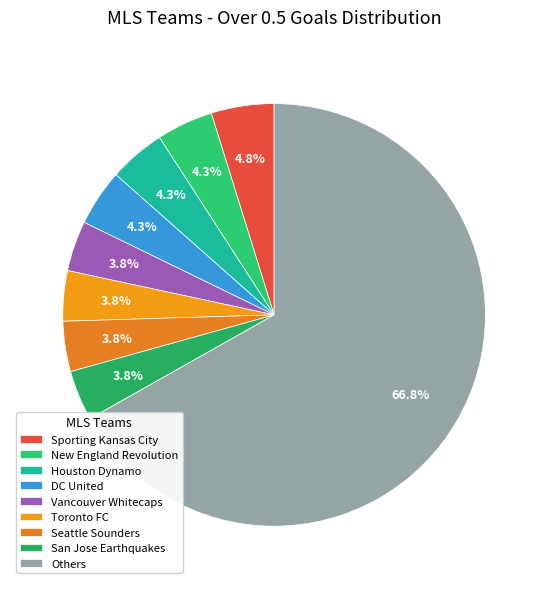

How many segments does this pie chart have?

9